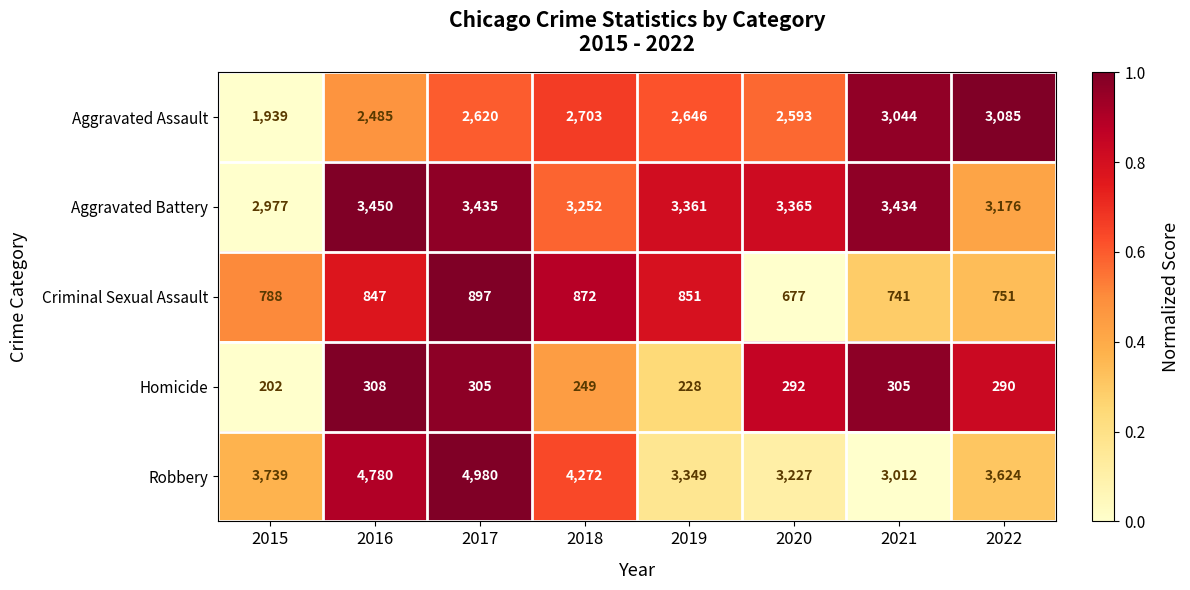

What is the greatest value displayed?

4980